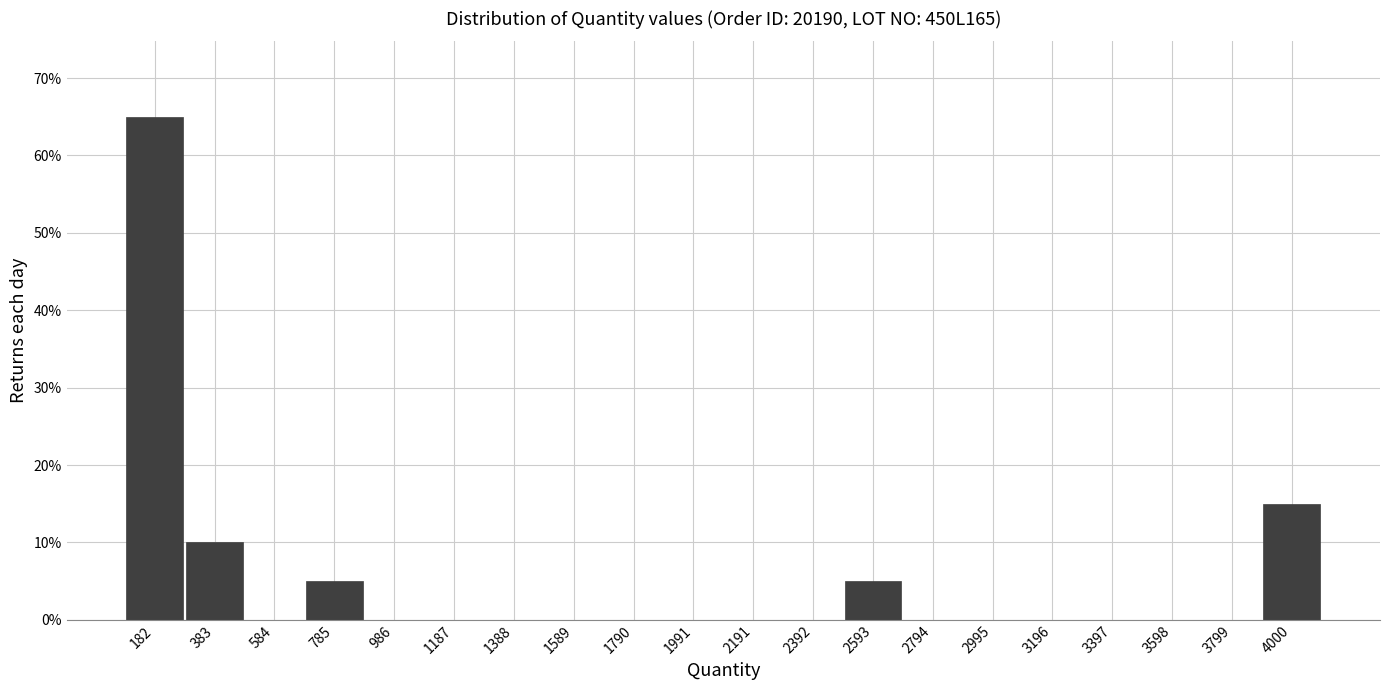

Which range on the x-axis has the tallest bar?

100 to 300